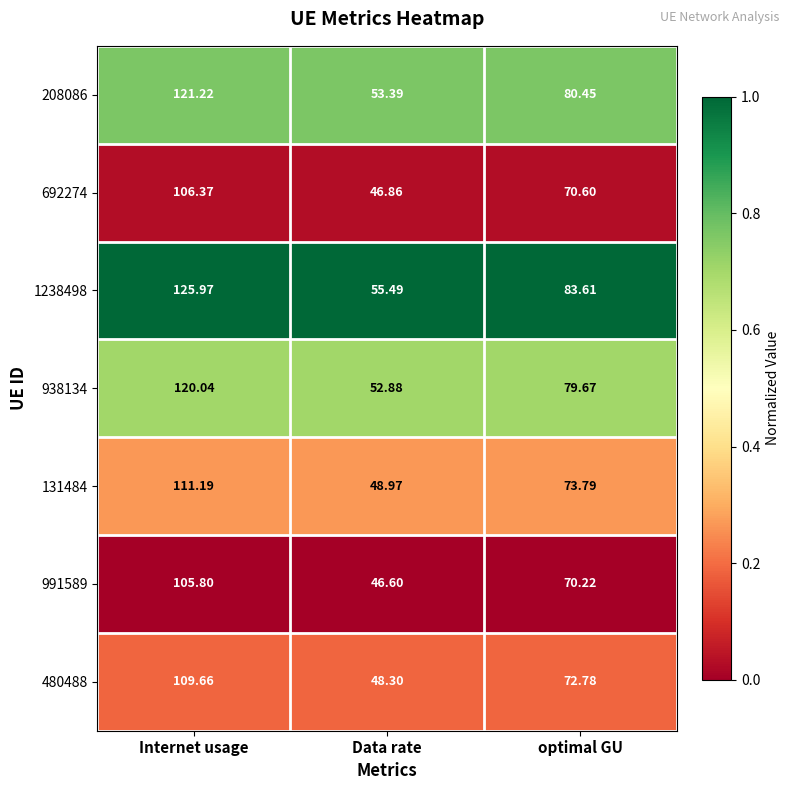

Is the value of 480488 at Data rate greater than the value of 1238498 at Data rate?

No